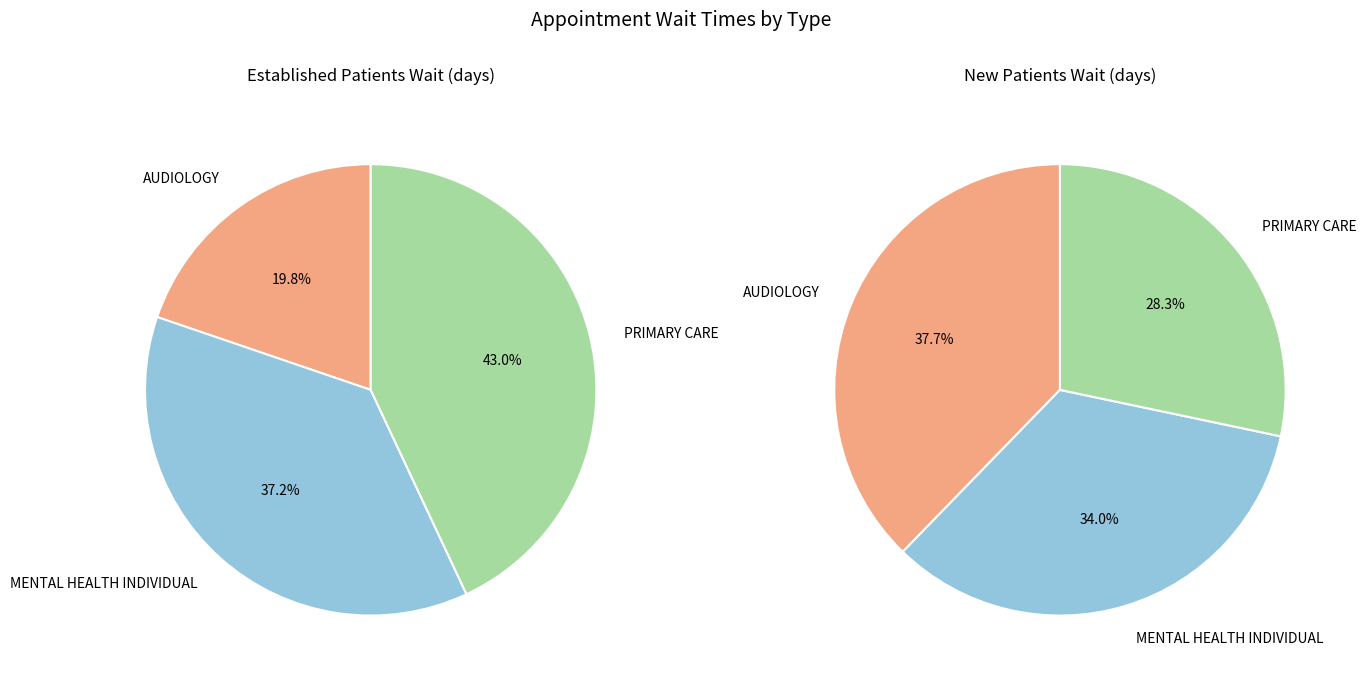

To the nearest percent, what is the average slice percentage?

33%